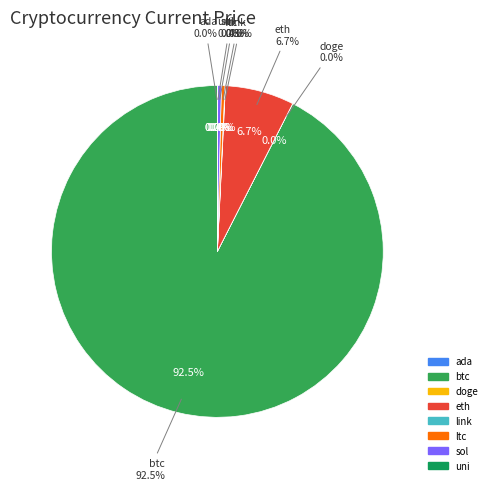

The link slice represents 1% of the pie. True or false?

False